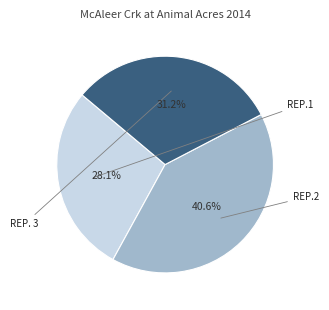

Is there a majority slice in this chart?

No